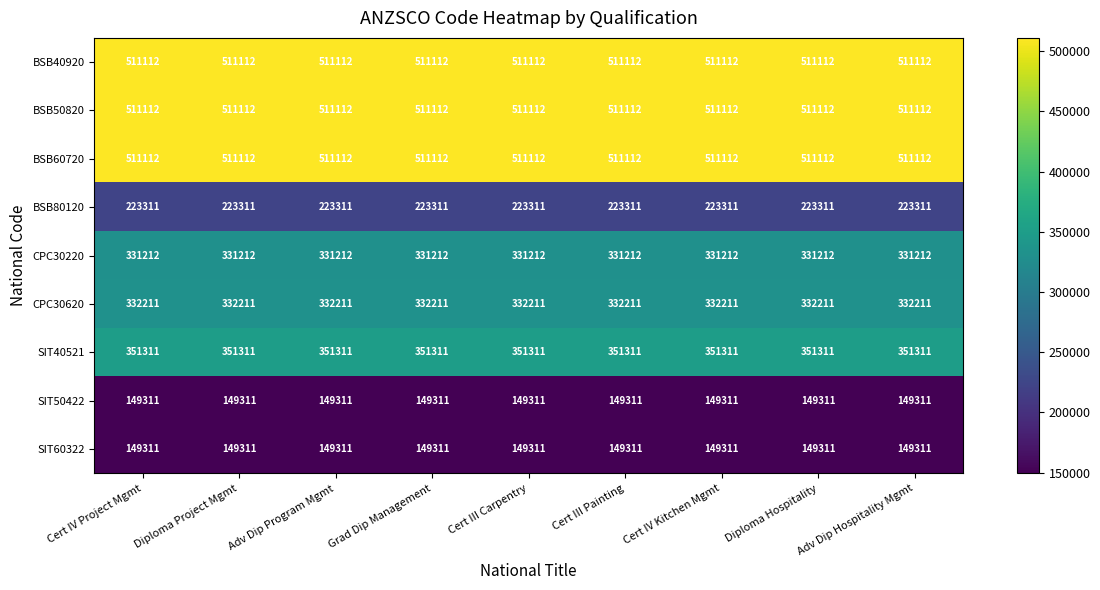

What is the total value across all series at Cert III Carpentry?

3070003